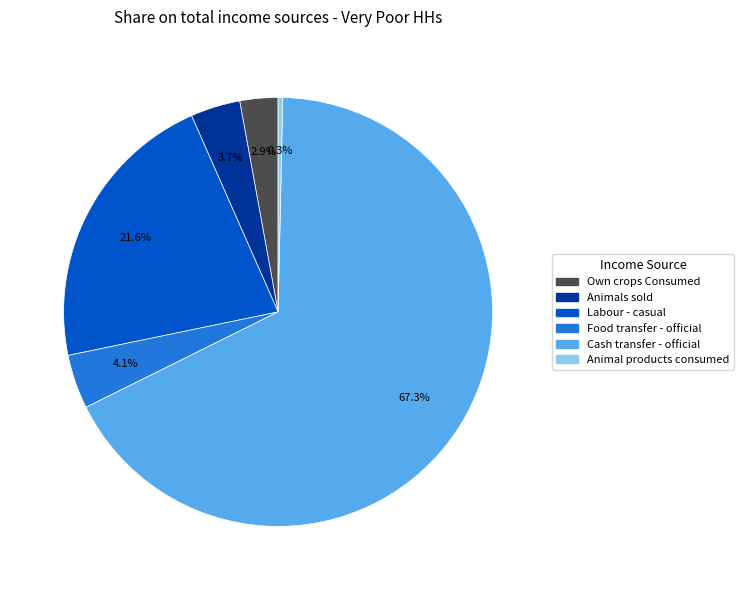

How many segments does this pie chart have?

6